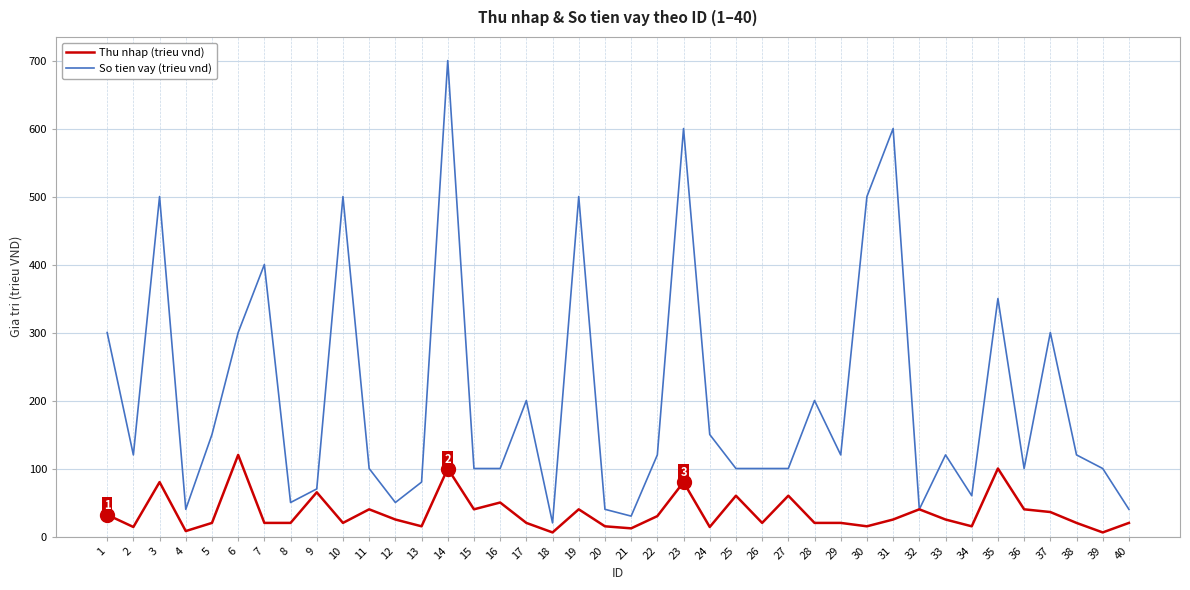

Which series has the largest range (max minus min)?

So tien vay (trieu vnd)